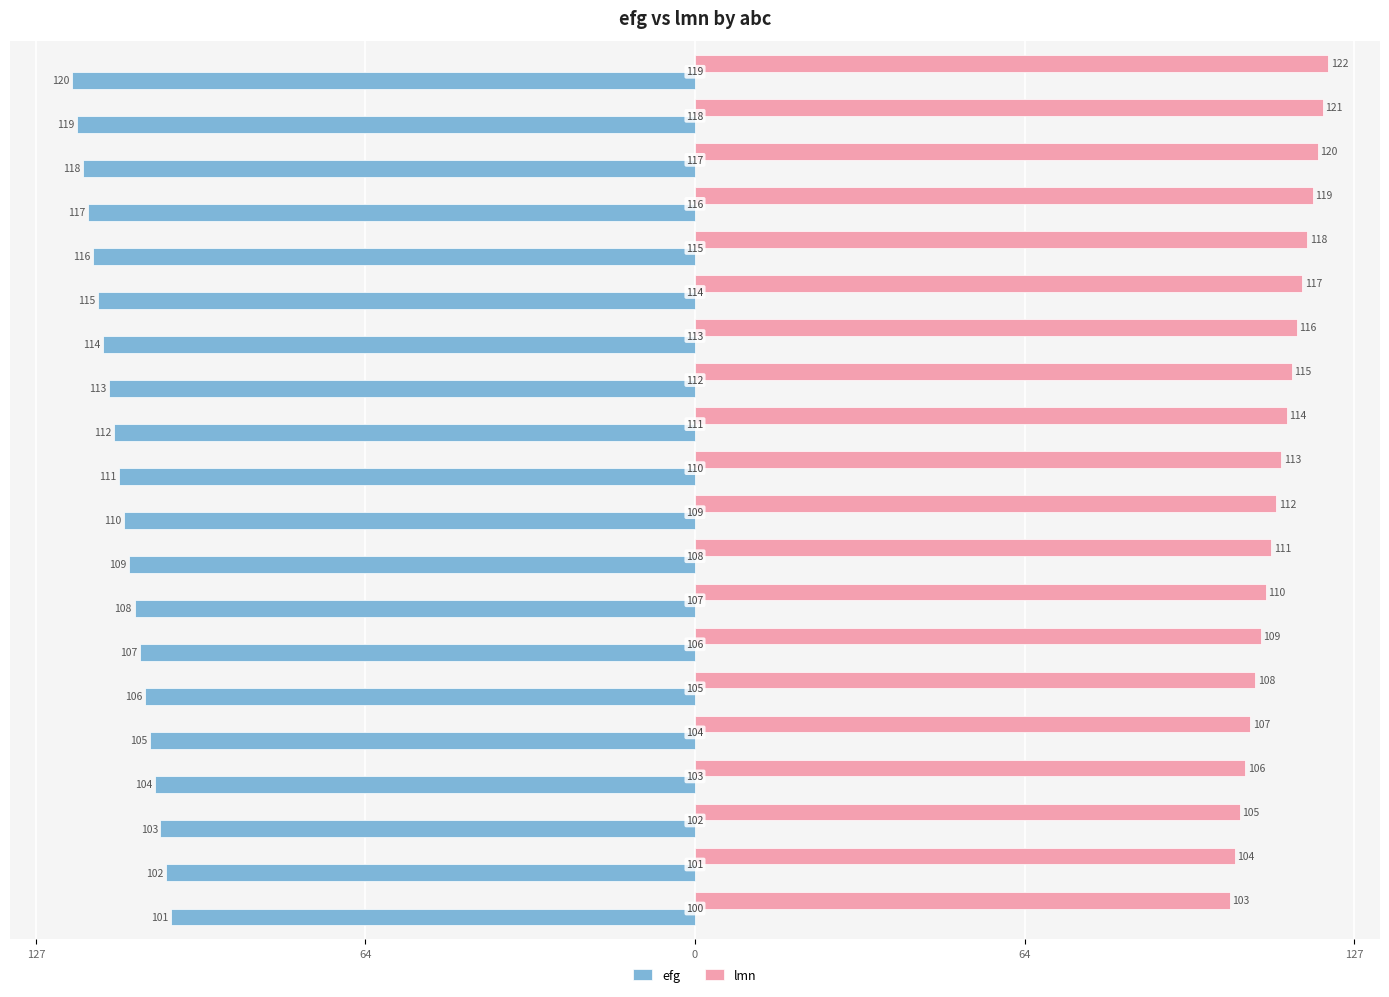

What are all the series names shown in the legend?

efg, lmn